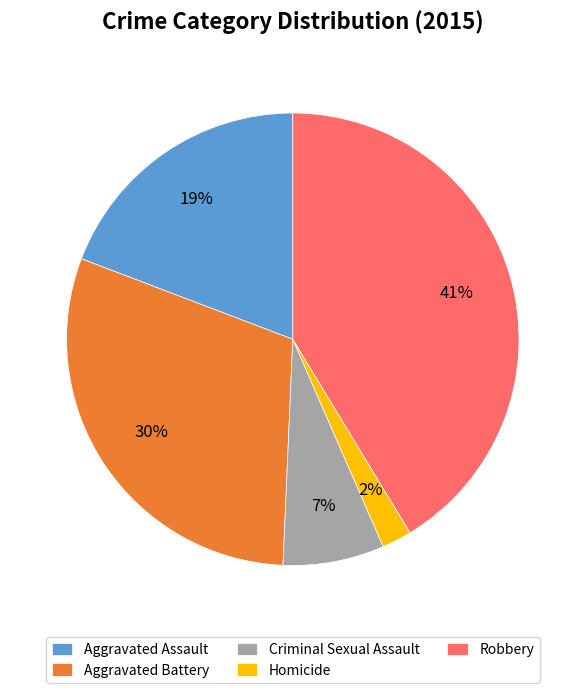

What is the largest slice in the pie chart?

Robbery